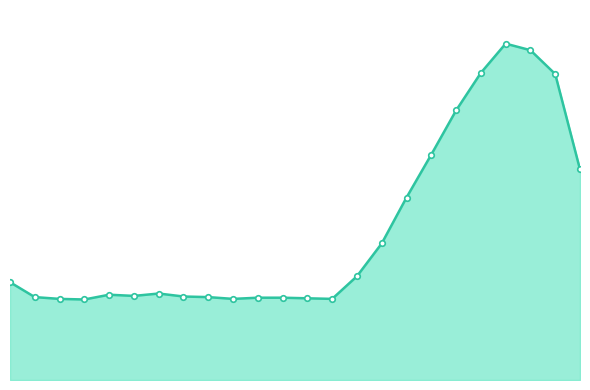

Rank the categories by value from highest to lowest.

20, 21, 19, 22, 18, 17, 23, 16, 15, 14, 0, 6, 4, 5, 7, 1, 8, 10, 11, 12, 2, 9, 13, 3